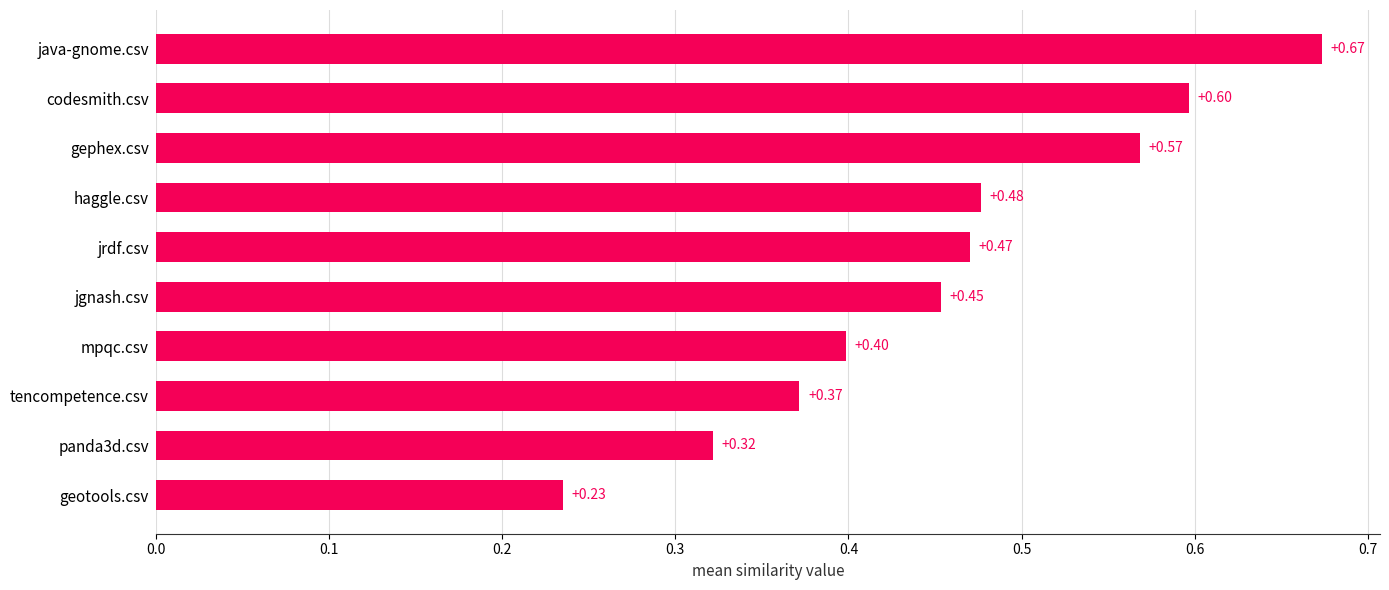

Where is the data nearest to the value 0?

geotools.csv